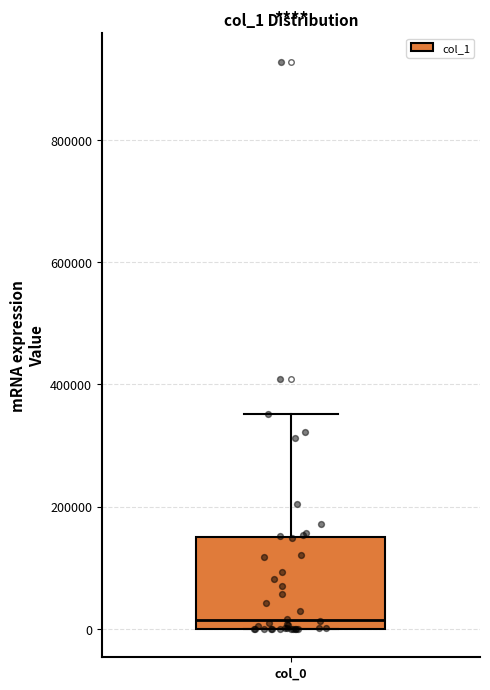

Read this box plot against the y-axis: the position of the median line, the range covered by the box, and the ends of both whiskers. The values are not printed on the chart, so give them approximately, as read against the axis.

median 20000, box 0 to 140000, whiskers 0 to 360000